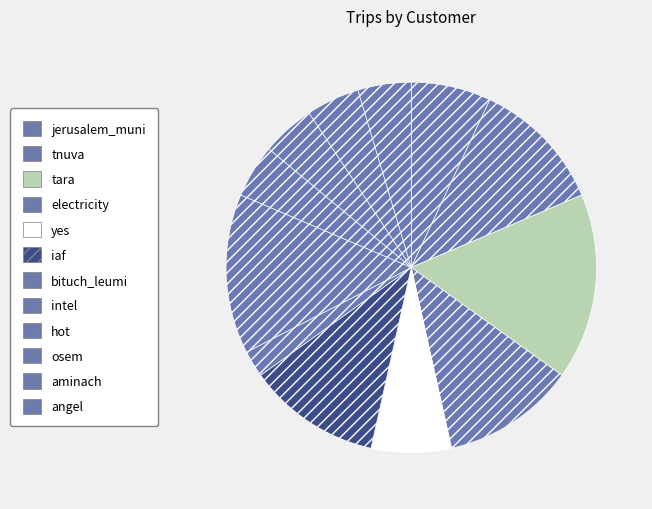

How many slices are in this pie chart?

12